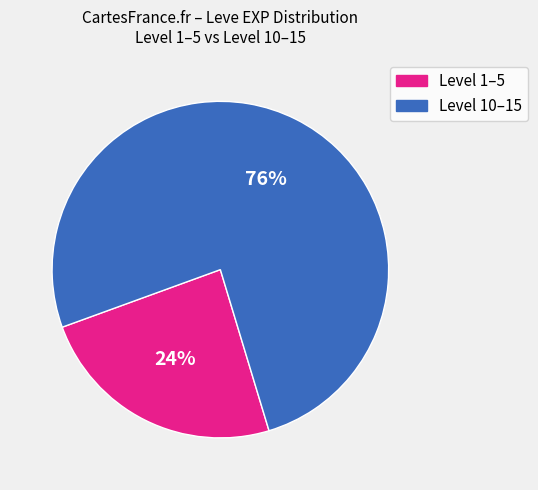

To the nearest percent, what is the difference between the largest and smallest slice percentages?

52%